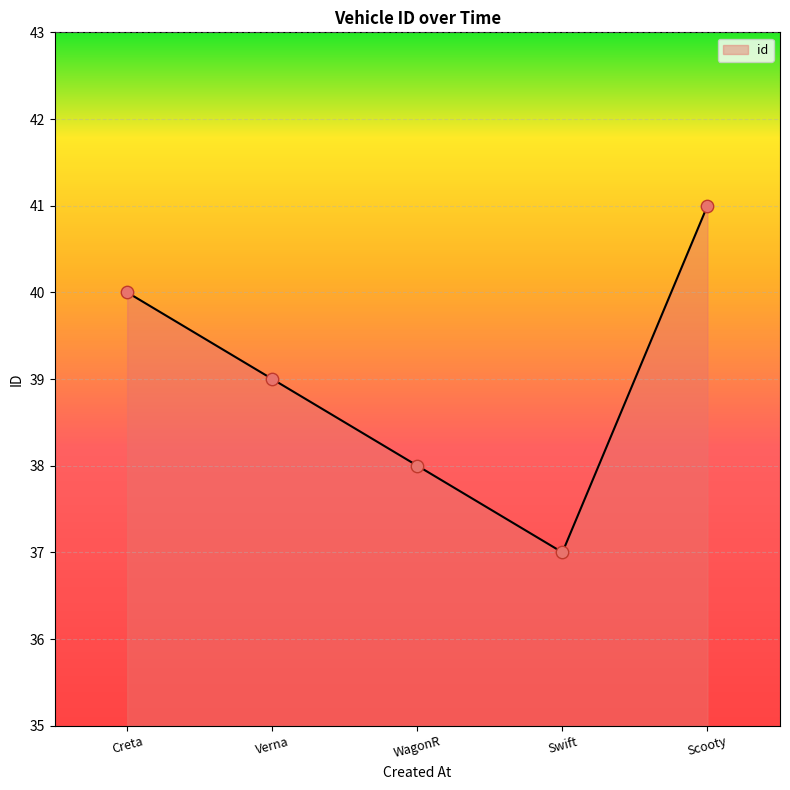

What is the change in value from Swift to Scooty?

+4